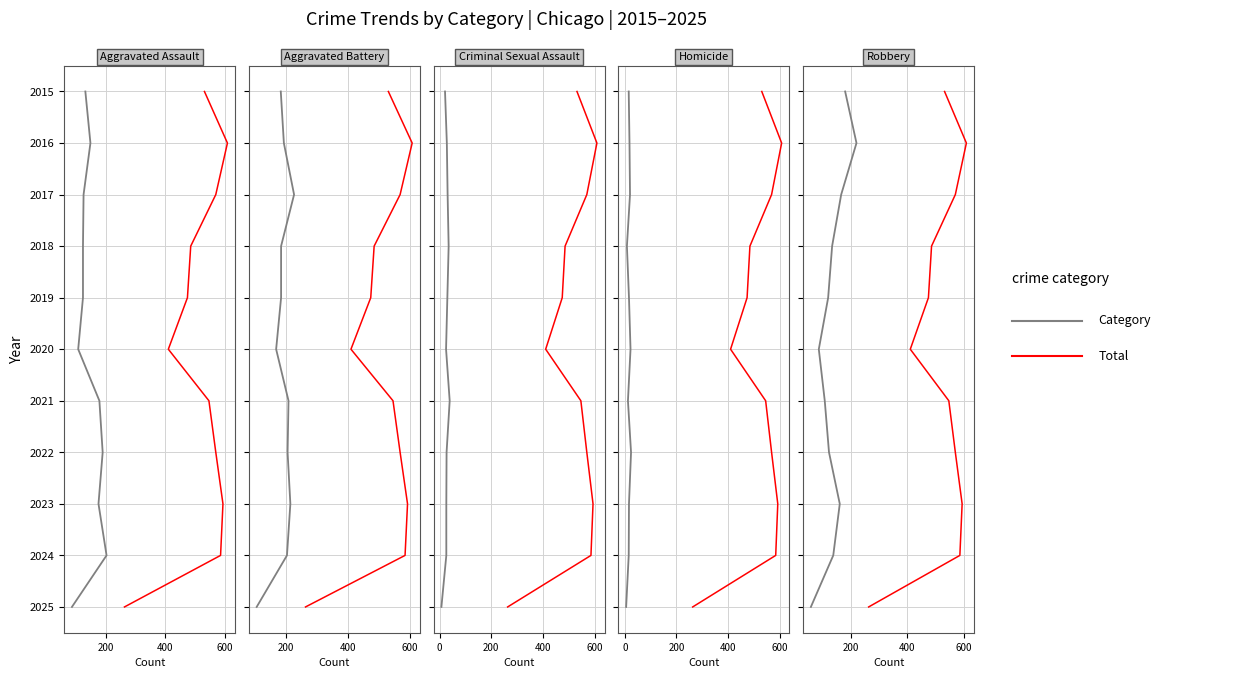

True or false: Criminal Sexual Assault and Total intersect in this chart.

False